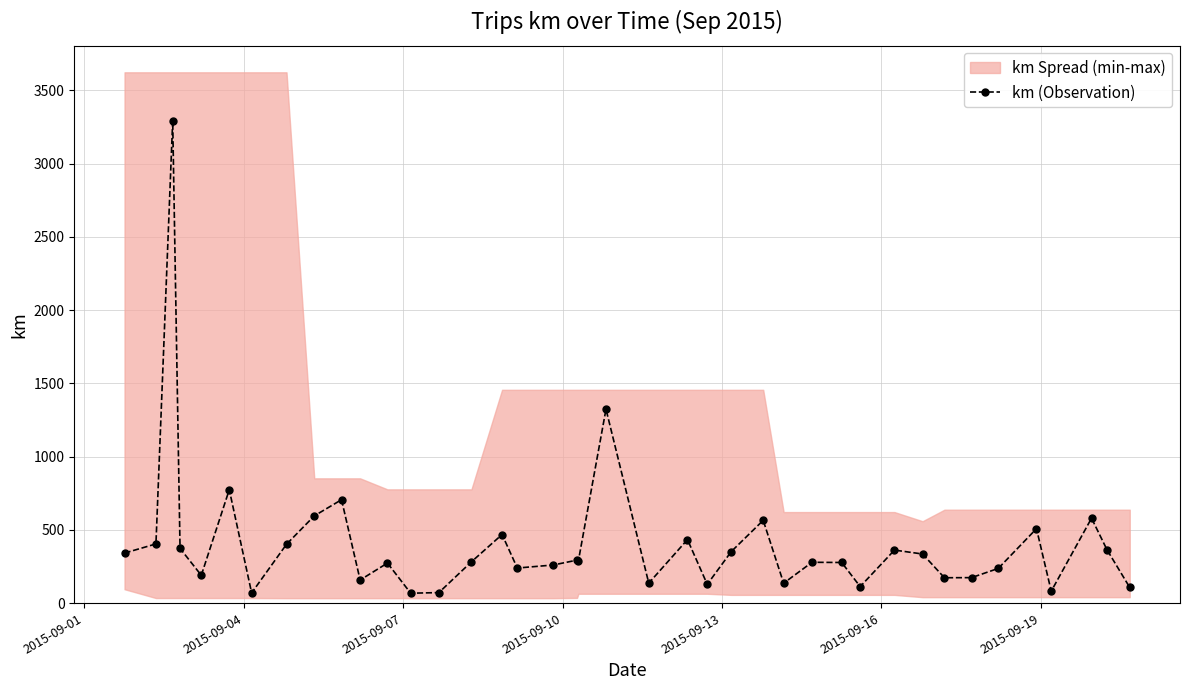

What is the maximum value for km (Observation)?

3293.9